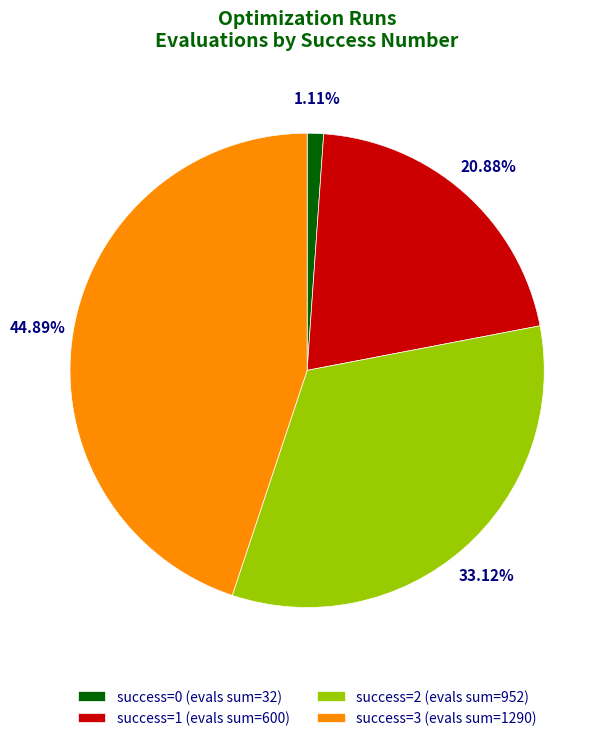

Is there any slice that represents more than half of the pie?

No